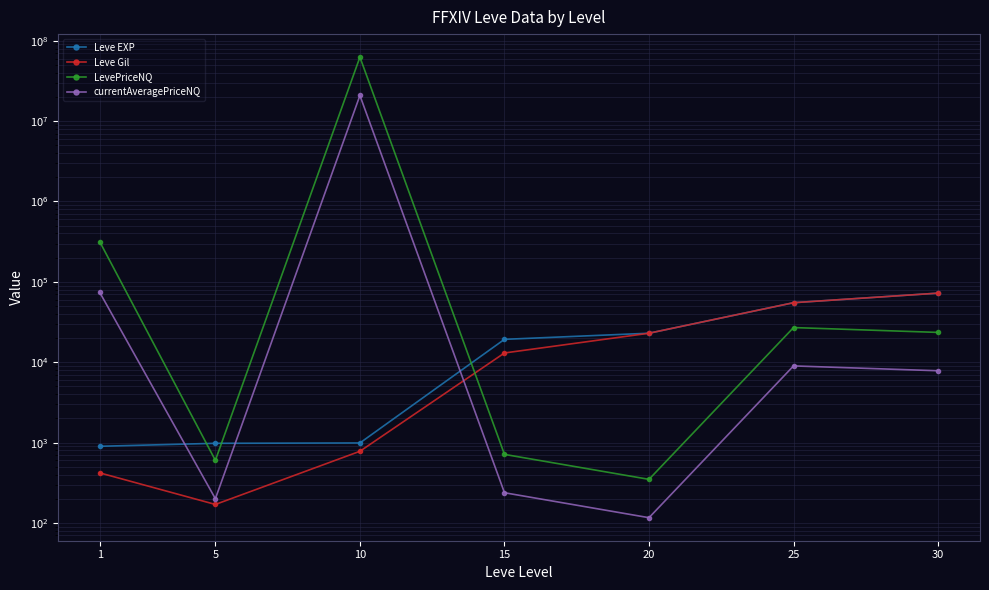

At which label does LevePriceNQ reach its peak?

10